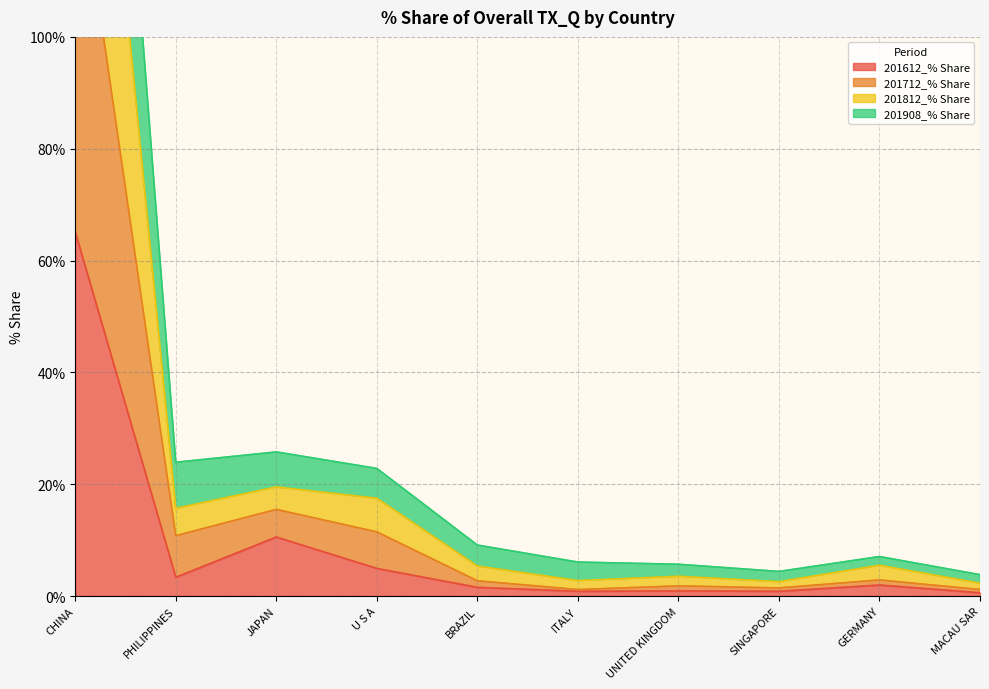

At which label does 201612_% Share reach its peak?

CHINA